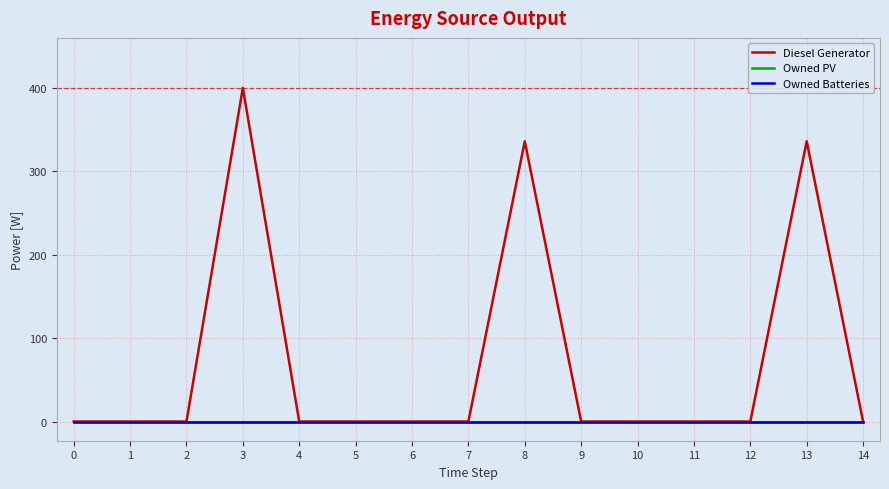

True or false: Owned Batteries and Owned PV cross at least once.

False